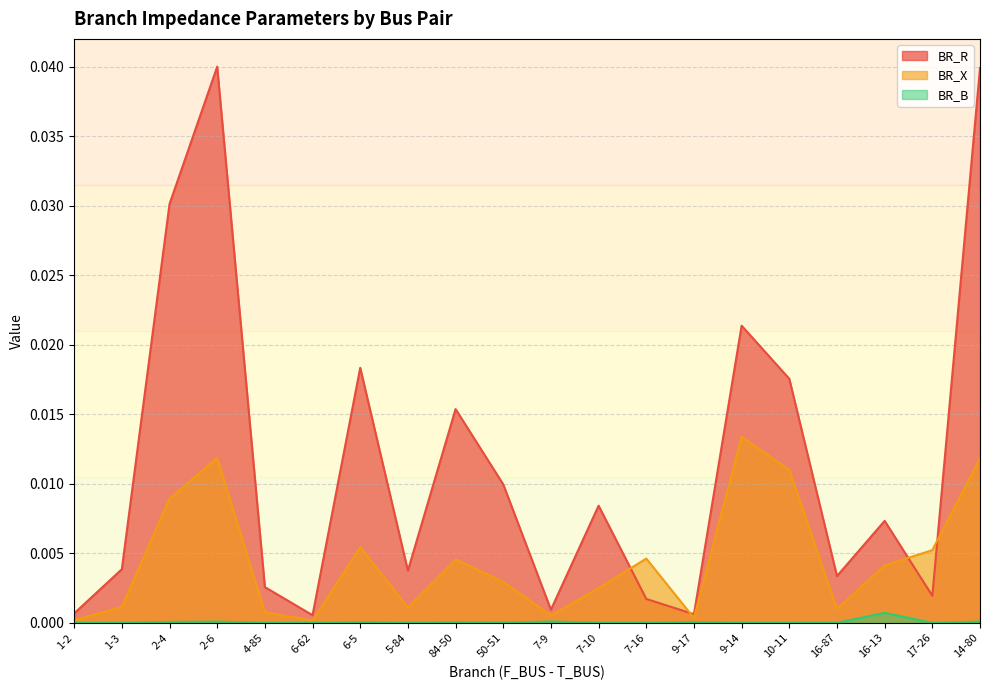

True or false: BR_X has more than 2 interior local peaks.

True